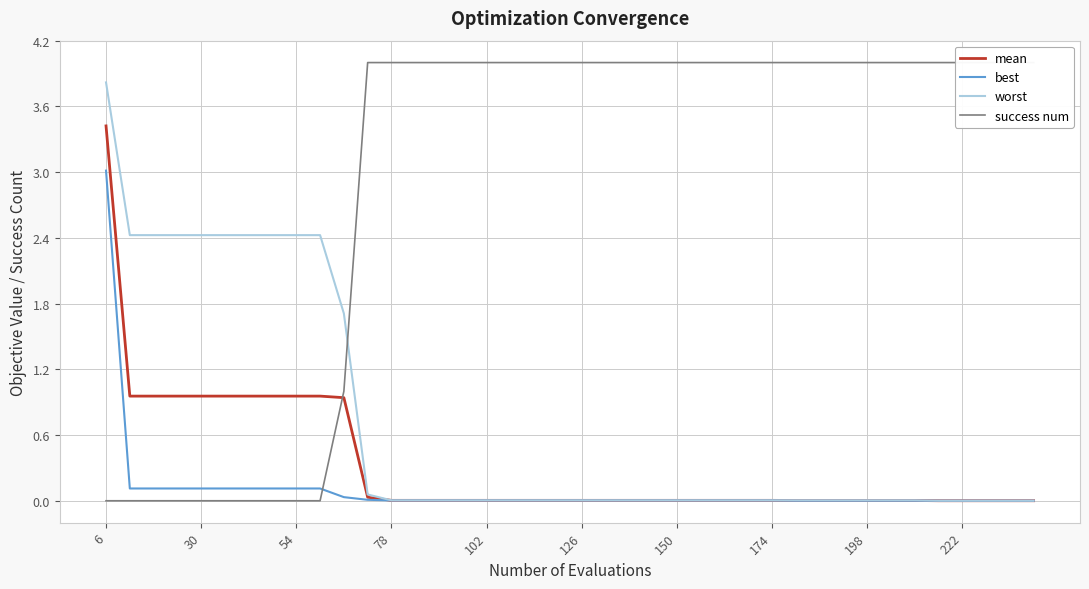

Reading left to right, transcribe all the data shown in this chart.

mean: 3.4	1.0	1.0	1.0	1.0	1.0	1.0	1.0	1.0	1.0	0.9	0.0	0.0	0.0	0.0	0.0	0.0	0.0	0.0	0.0	0.0	0.0	0.0	0.0	0.0	0.0	0.0	0.0	0.0	0.0	0.0	0.0	0.0	0.0	0.0	0.0	0.0	0.0	0.0	0.0
best: 3.0	0.1	0.1	0.1	0.1	0.1	0.1	0.1	0.1	0.1	0.0	0.0	0.0	0.0	0.0	0.0	0.0	0.0	0.0	0.0	0.0	0.0	0.0	0.0	0.0	0.0	0.0	0.0	0.0	0.0	0.0	0.0	0.0	0.0	0.0	0.0	0.0	0.0	0.0	0.0
worst: 3.8	2.4	2.4	2.4	2.4	2.4	2.4	2.4	2.4	2.4	1.7	0.1	0.0	0.0	0.0	0.0	0.0	0.0	0.0	0.0	0.0	0.0	0.0	0.0	0.0	0.0	0.0	0.0	0.0	0.0	0.0	0.0	0.0	0.0	0.0	0.0	0.0	0.0	0.0	0.0
success num: 0.0	0.0	0.0	0.0	0.0	0.0	0.0	0.0	0.0	0.0	1.0	4.0	4.0	4.0	4.0	4.0	4.0	4.0	4.0	4.0	4.0	4.0	4.0	4.0	4.0	4.0	4.0	4.0	4.0	4.0	4.0	4.0	4.0	4.0	4.0	4.0	4.0	4.0	4.0	4.0